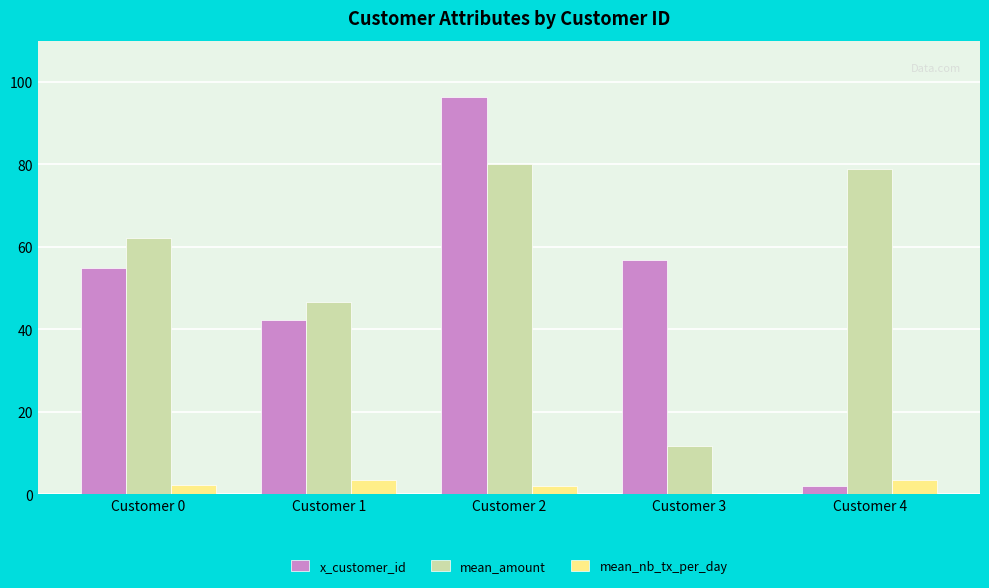

What is the sum of the mean_nb_tx_per_day values at Customer 1 and Customer 3?

3.9